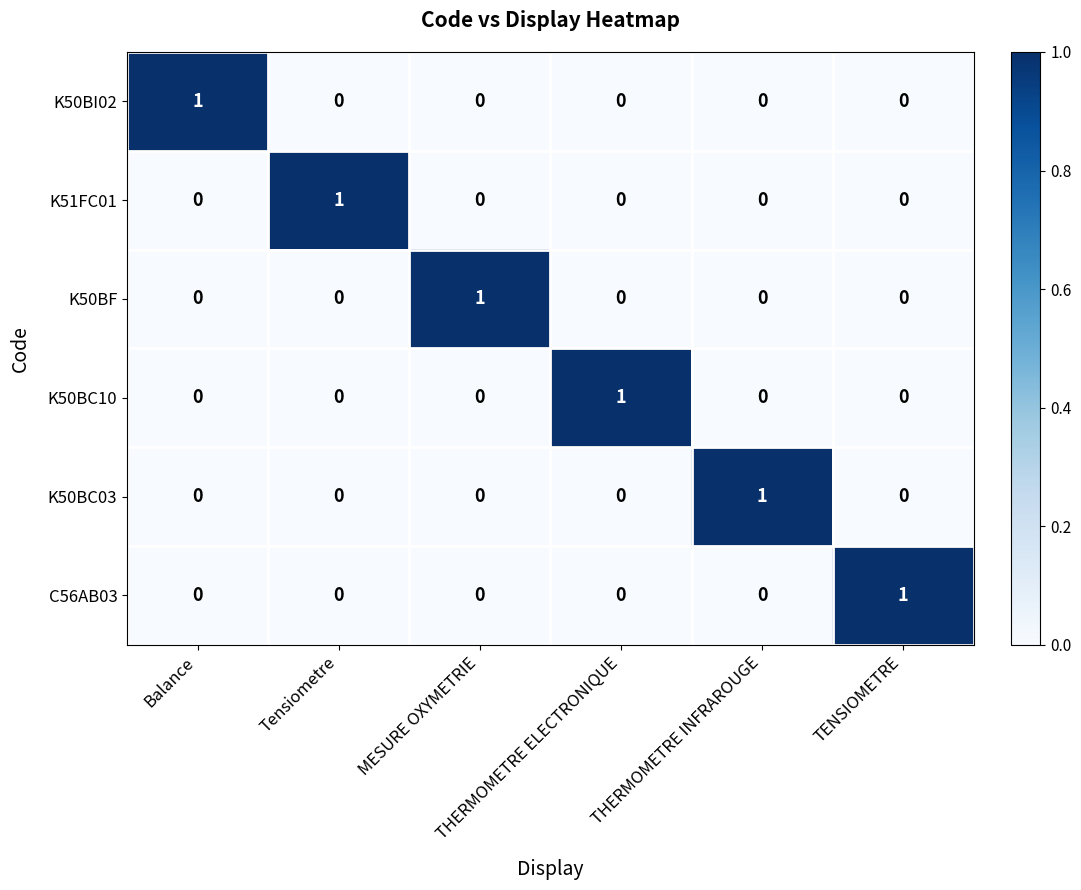

Count the K50BI02 values in the range 0 to 1.

6